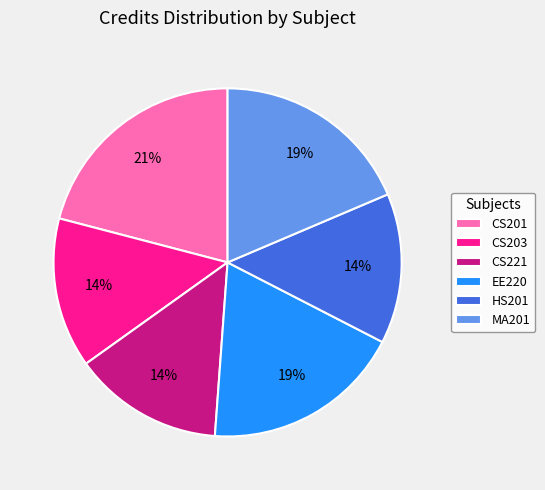

To the nearest percent, what is the average slice percentage?

17%